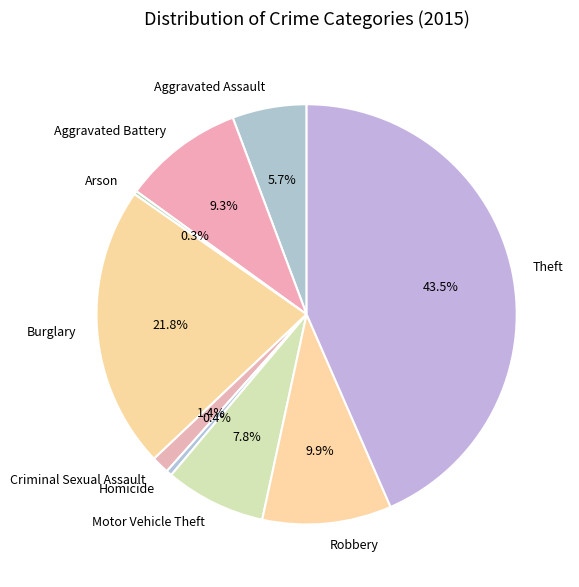

Do Aggravated Assault and Aggravated Battery together represent more than half of the pie?

No